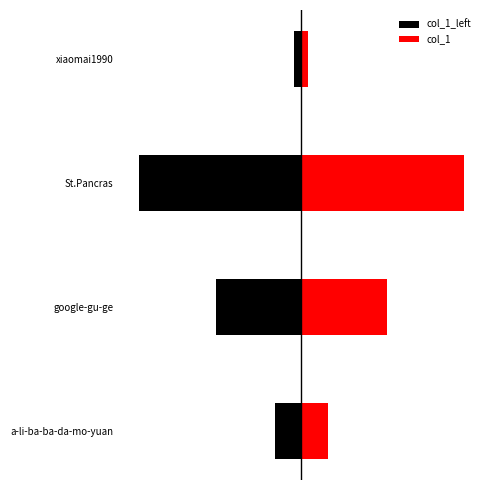

At how many categories does at least one series exceed 603?

3